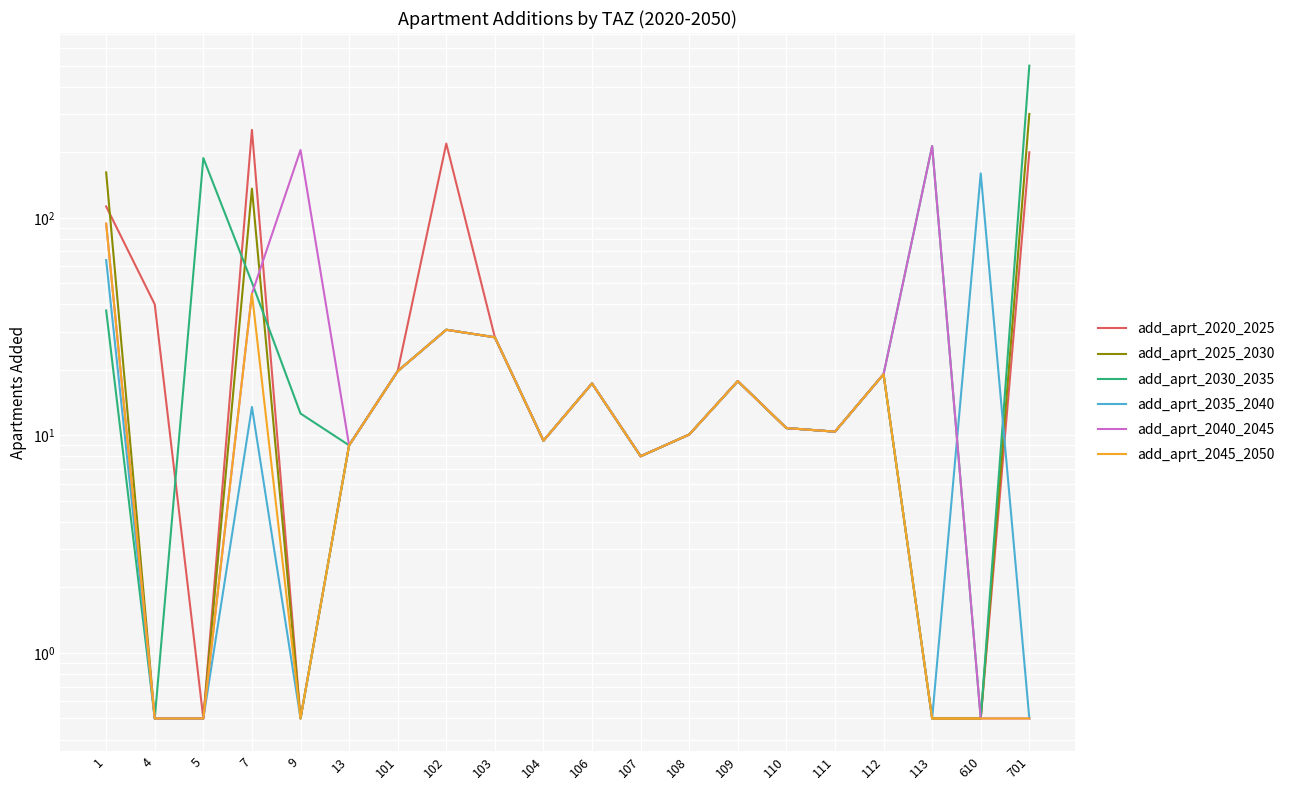

At which label does add_aprt_2030_2035 first exceed 17?

1